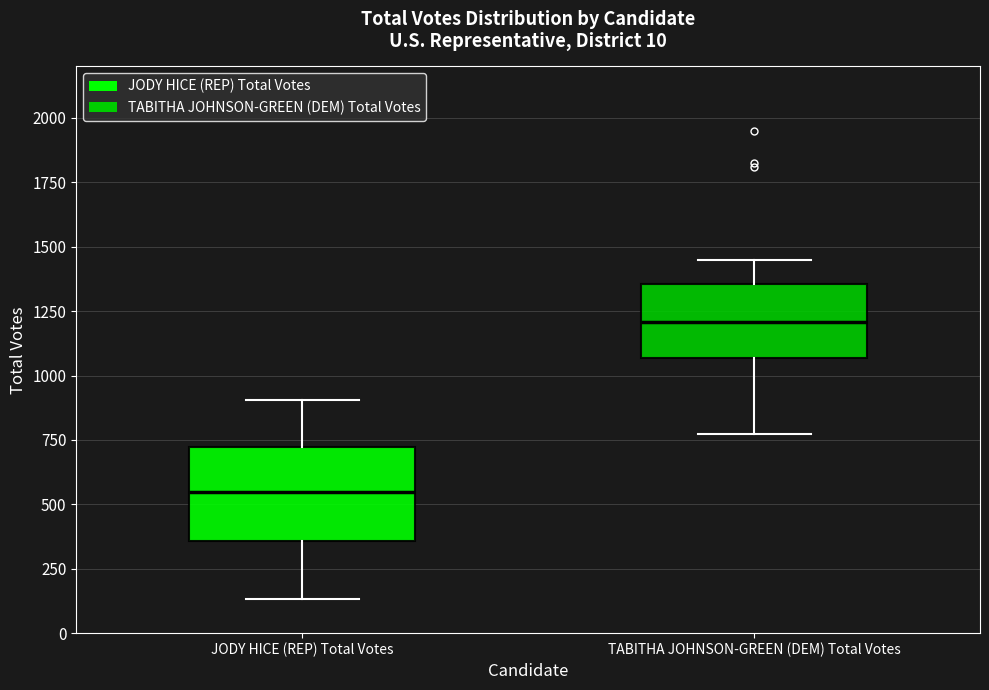

Comparing the boxes themselves (not the whiskers), which one is the tallest?

JODY HICE (REP) Total Votes